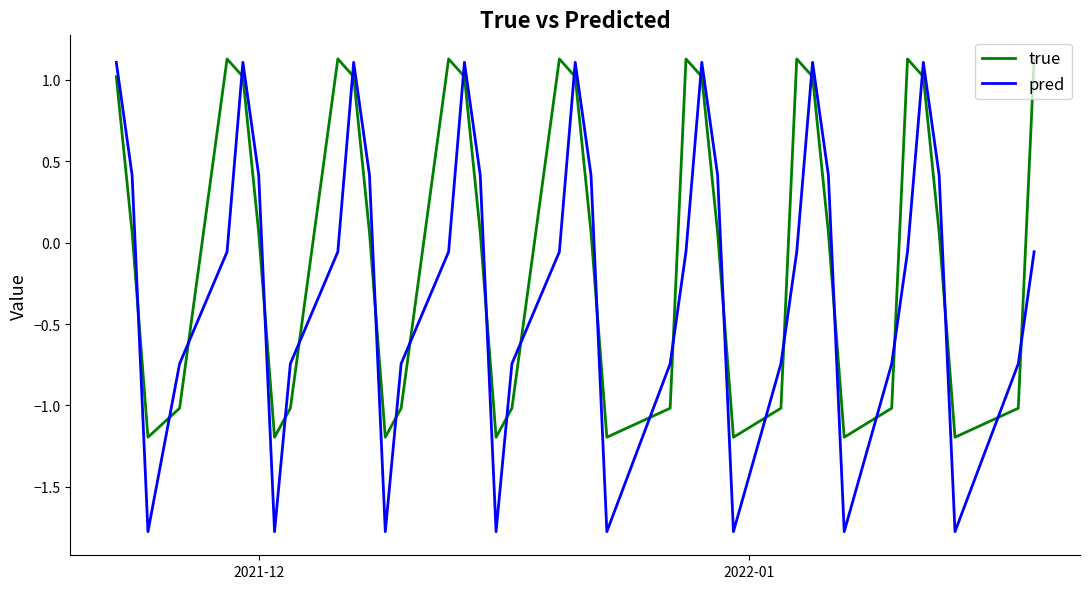

What is the minimum value for true?

-1.2